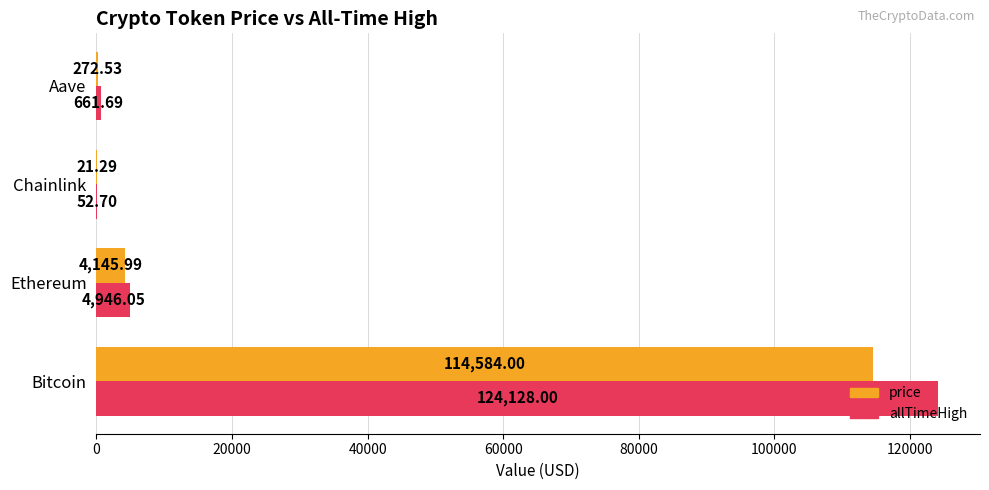

Between Ethereum and Aave, which series saw the biggest shift?

allTimeHigh